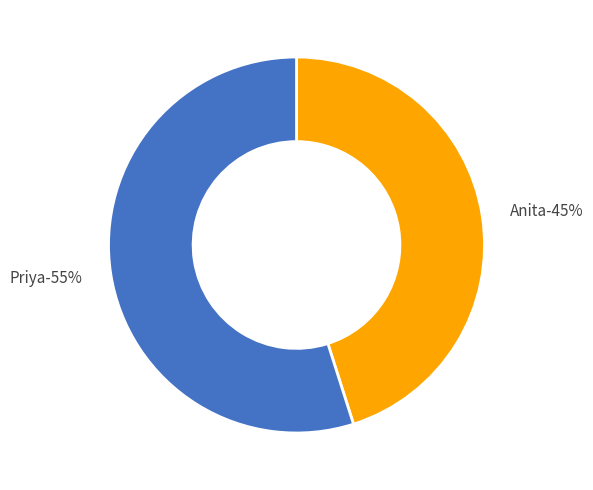

Count the number of slices in the pie.

2